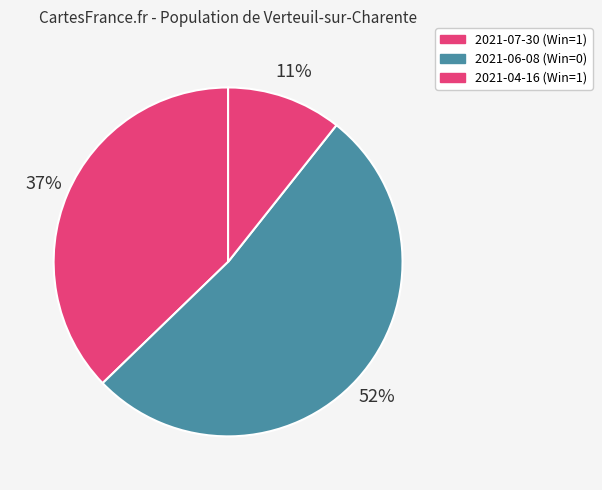

What percentage is the 2021-07-30 (Win=1) slice, to the nearest percent?

37%